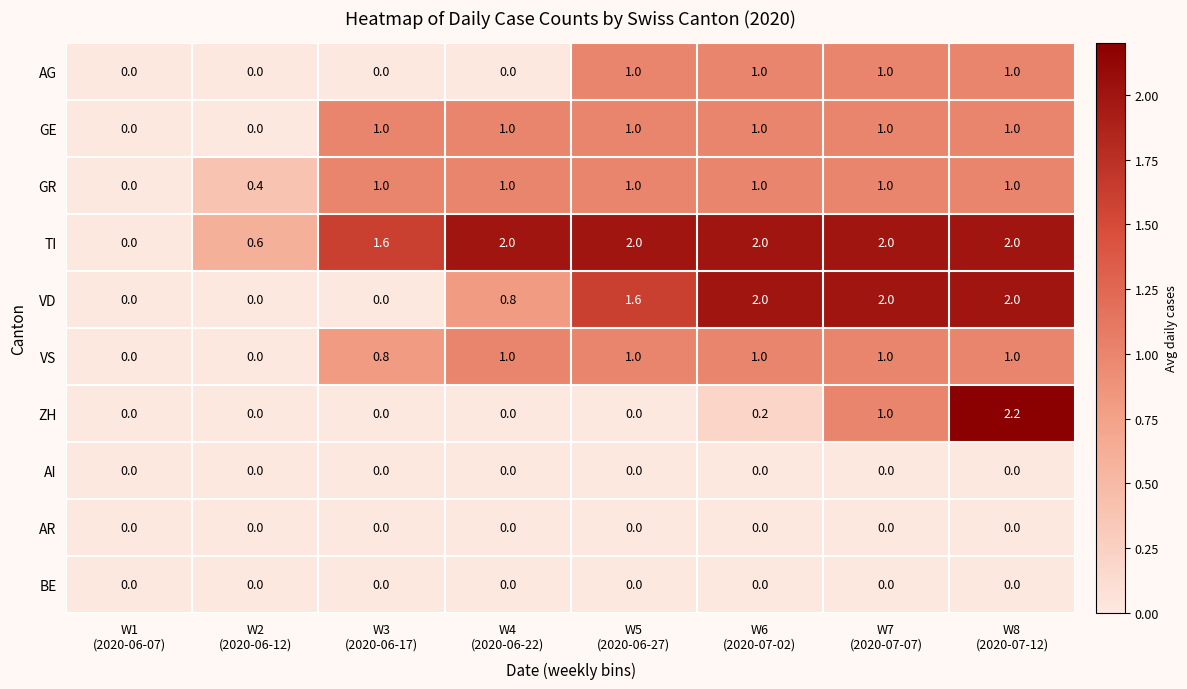

What is the total value across all series at W3
(2020-06-17)?

4.4